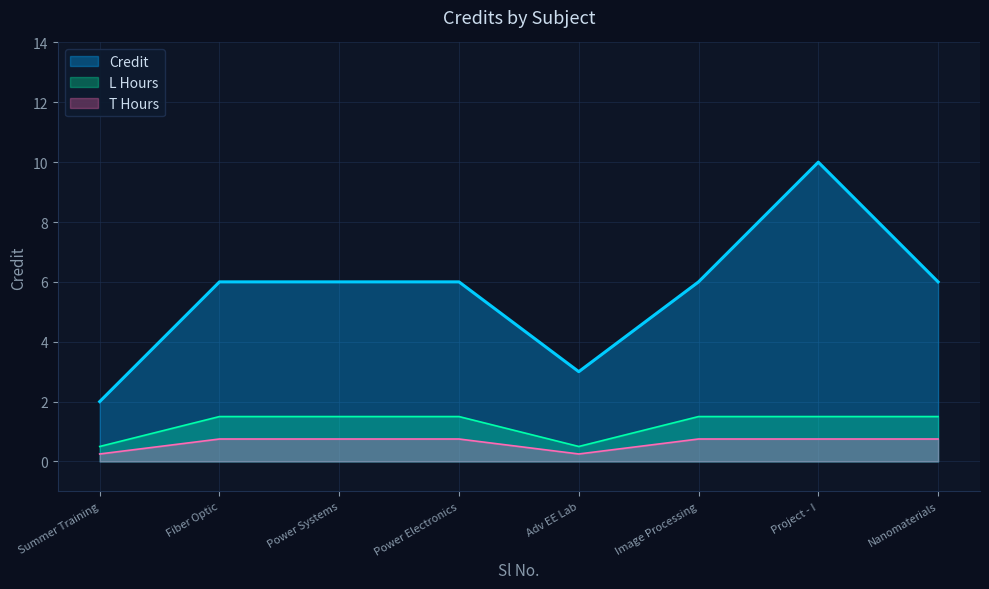

Does the chart have visible grid lines?

Yes